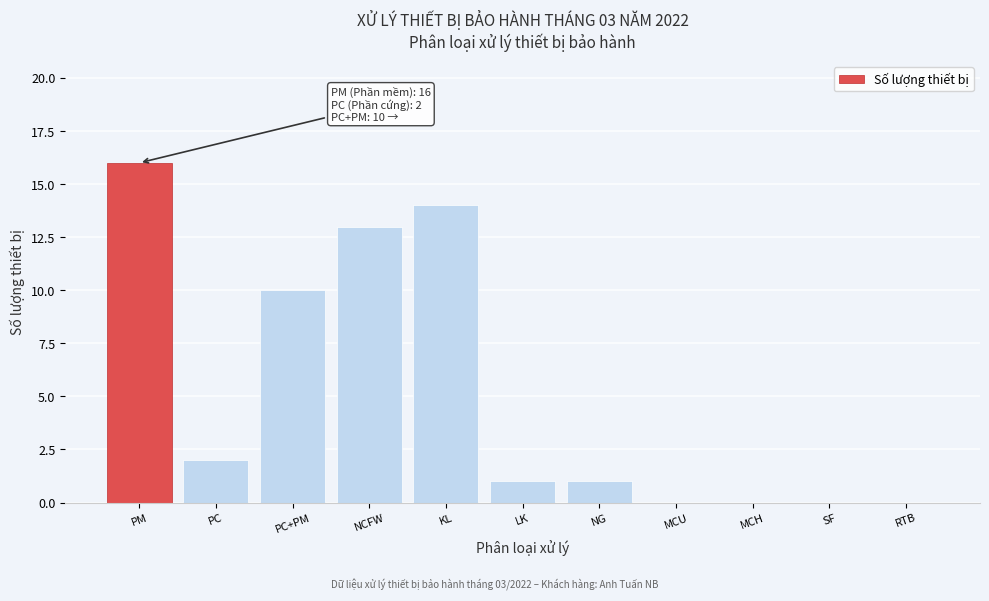

Reading right to left, list all the values displayed in this chart.

RTB=0	SF=0	MCH=0	MCU=0	NG=1	LK=1	KL=14	NCFW=13	PC+PM=10	PC=2	PM=16